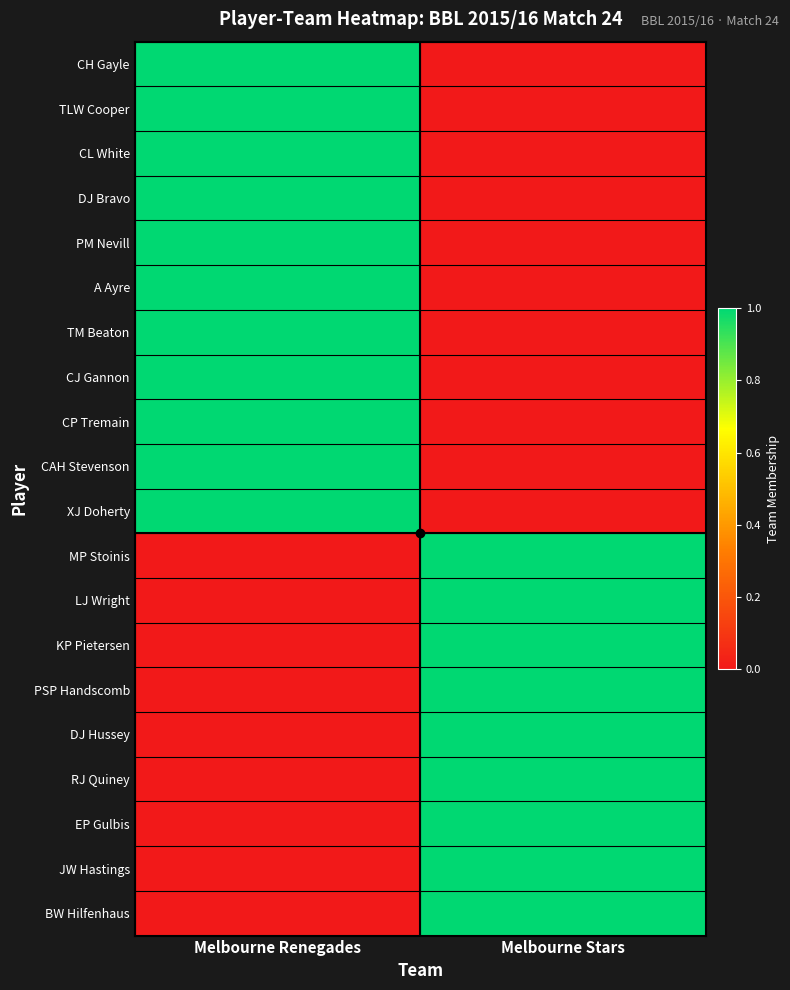

List the series in order of their peak value, lowest first.

CH Gayle, TLW Cooper, CL White, DJ Bravo, PM Nevill, A Ayre, TM Beaton, CJ Gannon, CP Tremain, CAH Stevenson, XJ Doherty, MP Stoinis, LJ Wright, KP Pietersen, PSP Handscomb, DJ Hussey, RJ Quiney, EP Gulbis, JW Hastings, BW Hilfenhaus